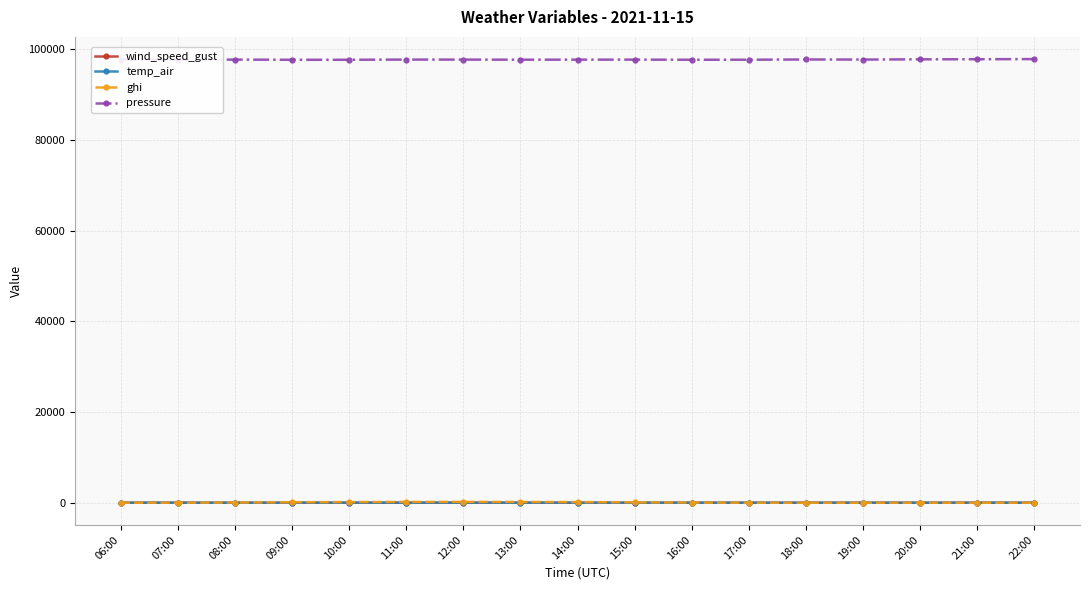

Is it true that ghi equals 0.0 at 18:00?

True